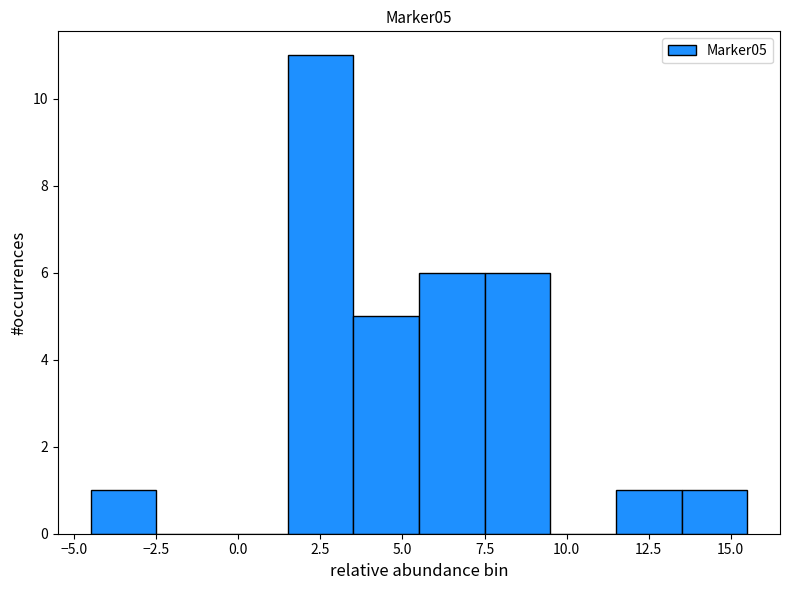

Reading left to right, transcribe this chart: for each bar, give the range it covers on the x-axis and its height. The values are not printed on the chart, so give them approximately, as read against the axis.

-4.5 to -2.5: 1
-2.5 to -0.5: 0
-0.5 to 1.5: 0
1.5 to 3.5: 11
3.5 to 5.5: 5
5.5 to 7.5: 6
7.5 to 9.5: 6
9.5 to 11.5: 0
11.5 to 13.5: 1
13.5 to 15.5: 1